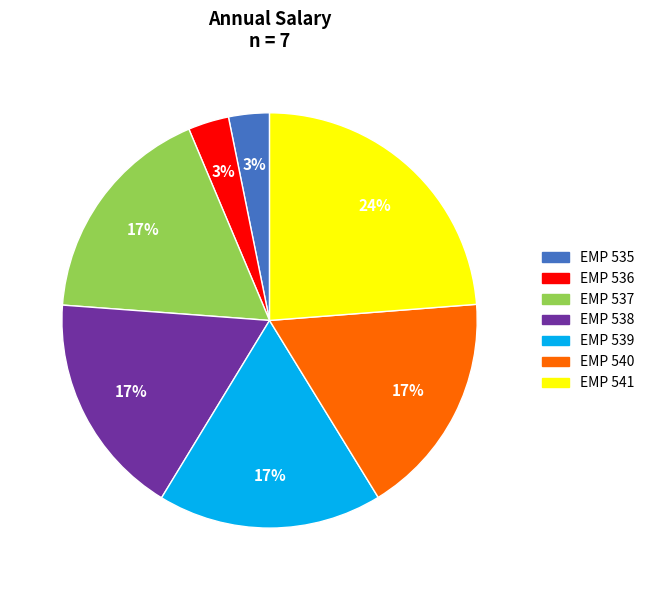

What is the ratio of the value at EMP 540 to the value at EMP 539?

1.0